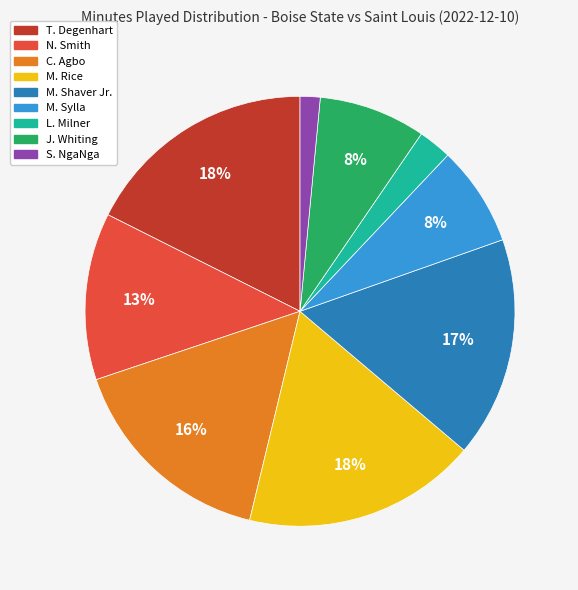

How many slices are in this pie chart?

9